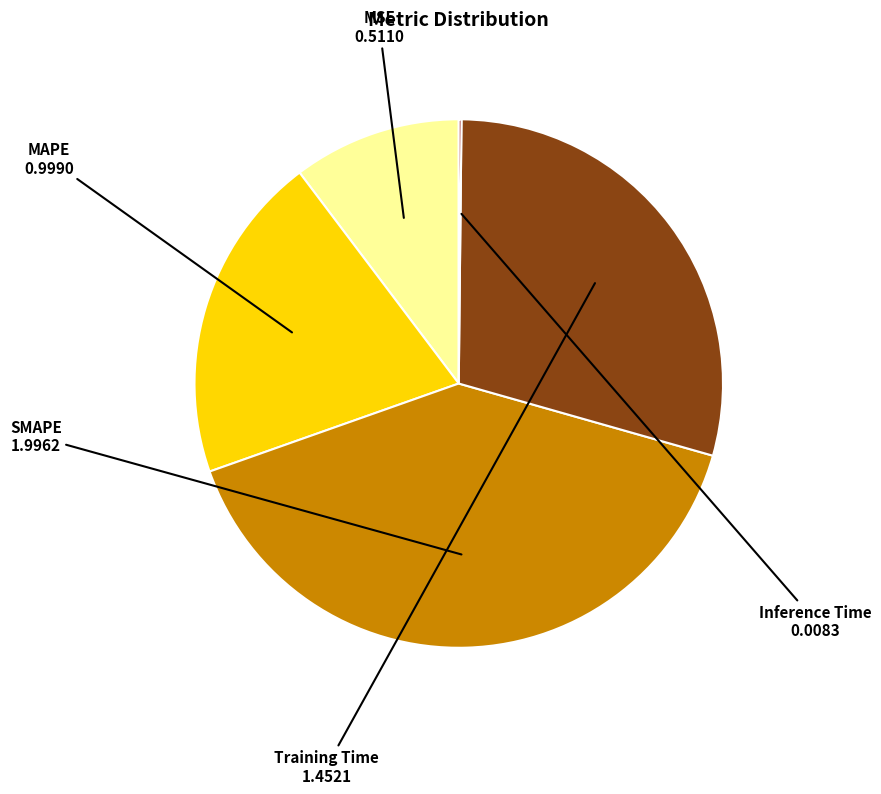

Between Training Time and MSE, which is larger?

Training Time